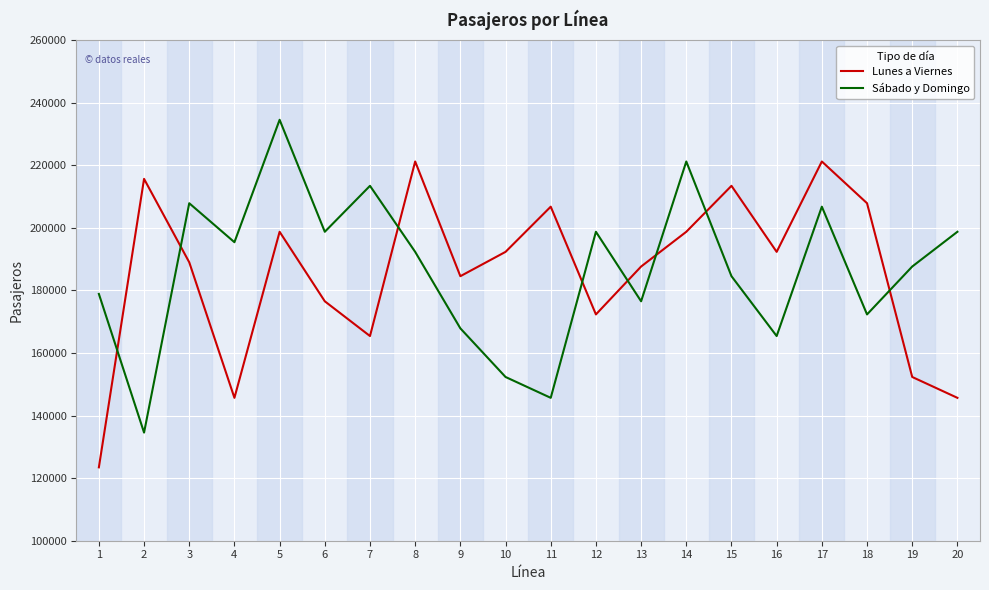

What is the average value of the Lunes a Viernes series?

185561